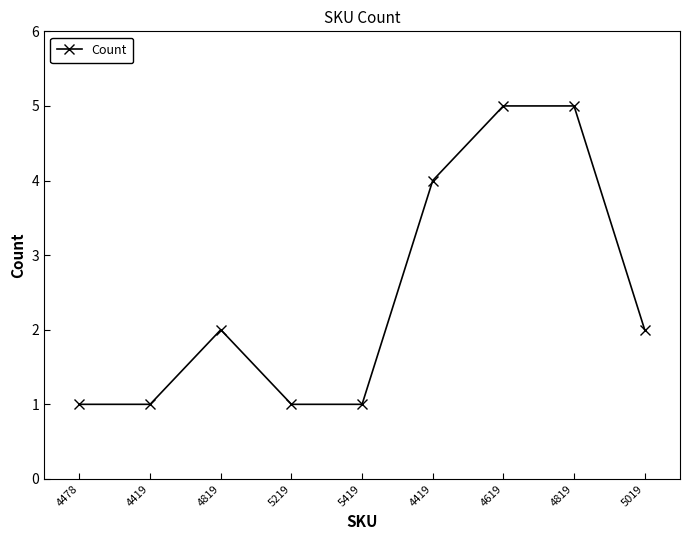

True or false: the data shows 1 at 4478.

True